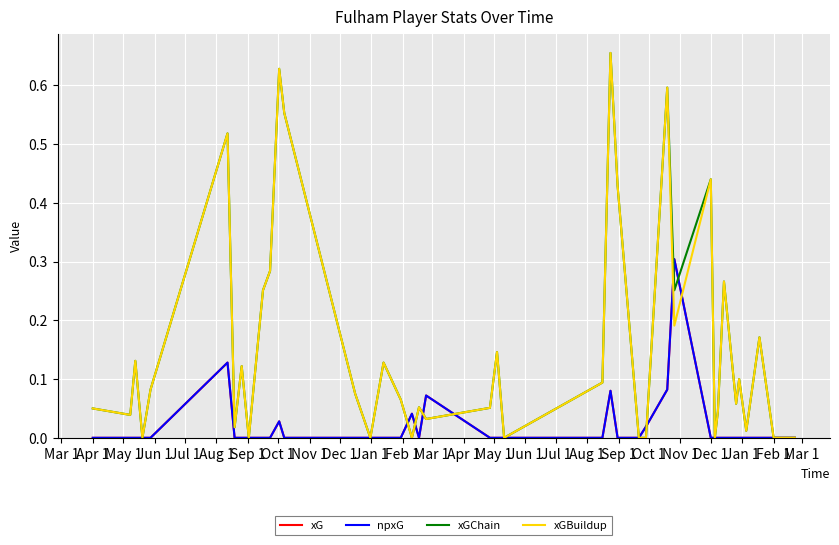

At which category does the chart reach its minimum across all series?

Apr 1